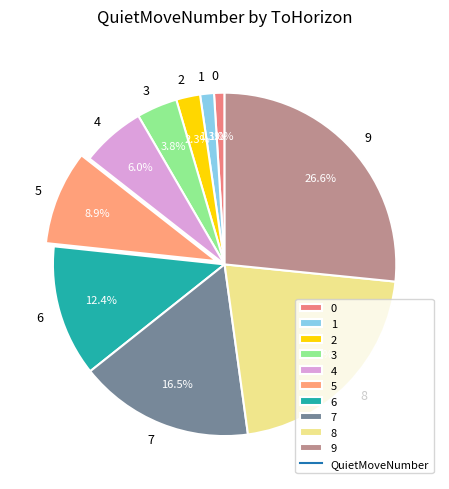

What percentage do 2 and 1 together represent?

3.6%